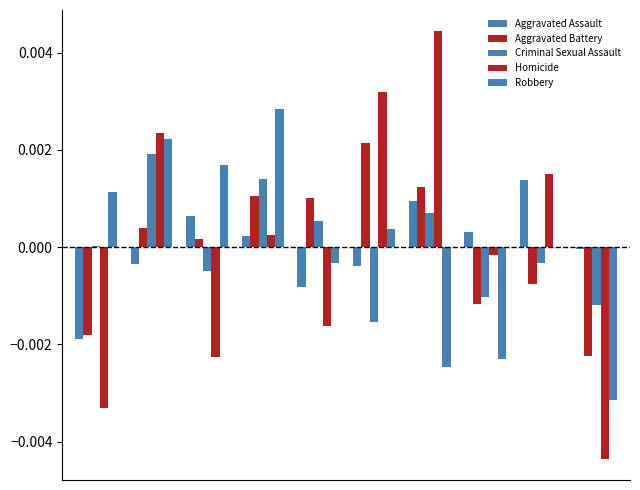

Are the bars grouped side by side (vs. stacked)?

Yes